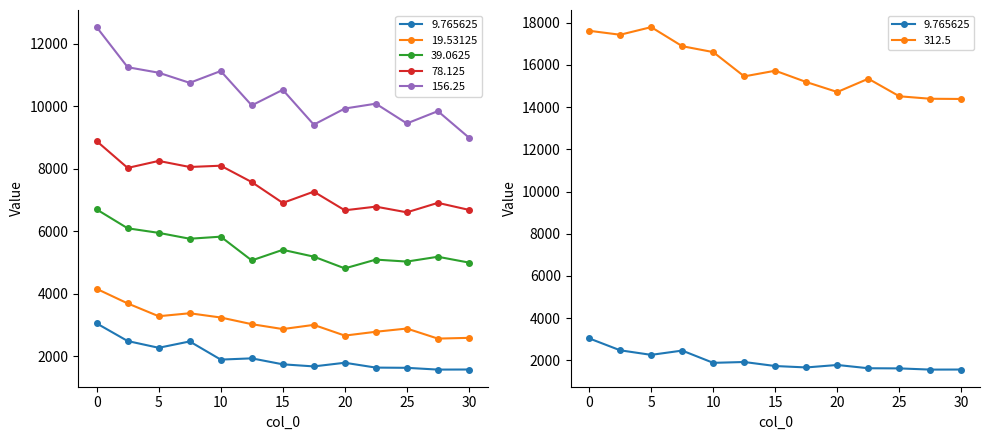

The value of 9.765625 at 20 is 1784. True or false?

True